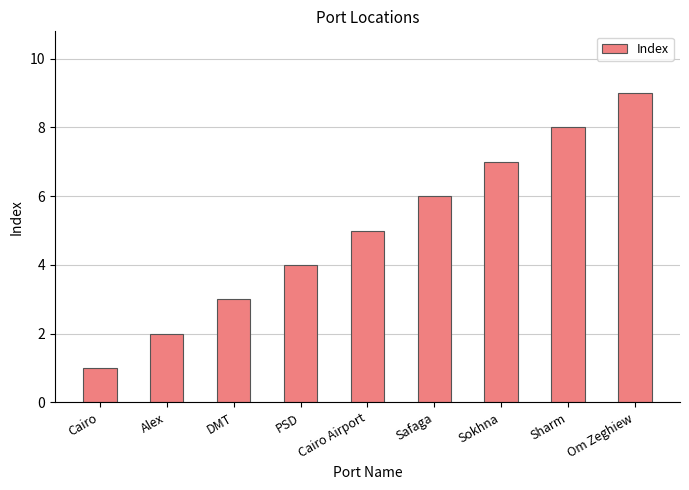

Reading right to left, list all the values displayed in this chart.

Om Zeghiew=9	Sharm=8	Sokhna=7	Safaga=6	Cairo Airport=5	PSD=4	DMT=3	Alex=2	Cairo=1